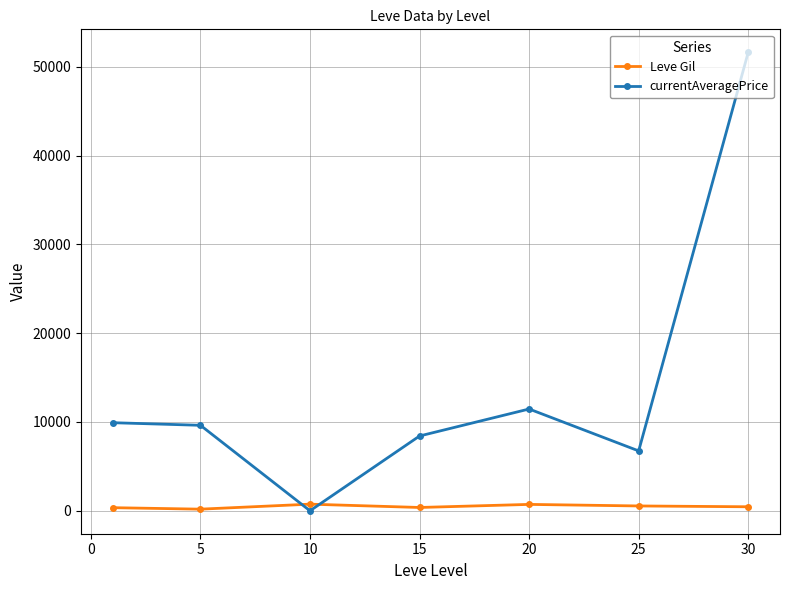

How many intersections are there between Leve Gil and currentAveragePrice?

2